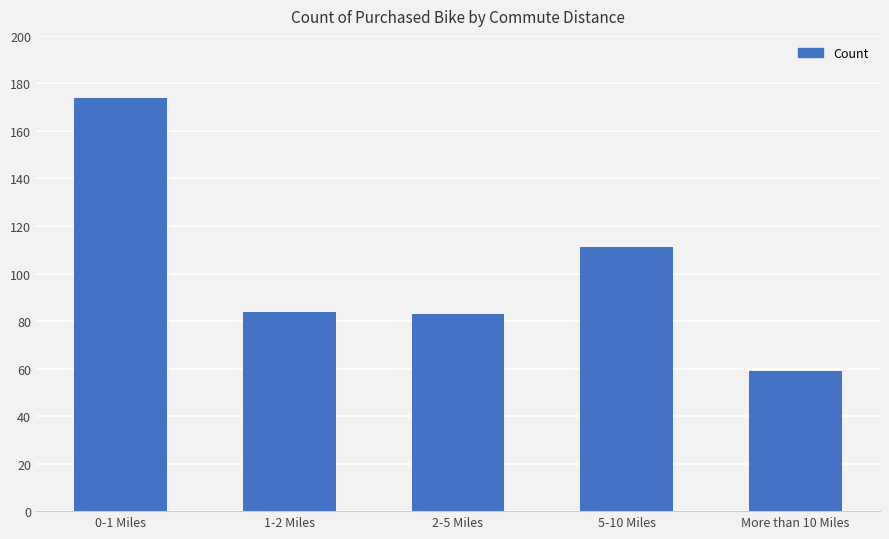

Reading right to left, what are all the values shown in this chart?

59	111	83	84	174